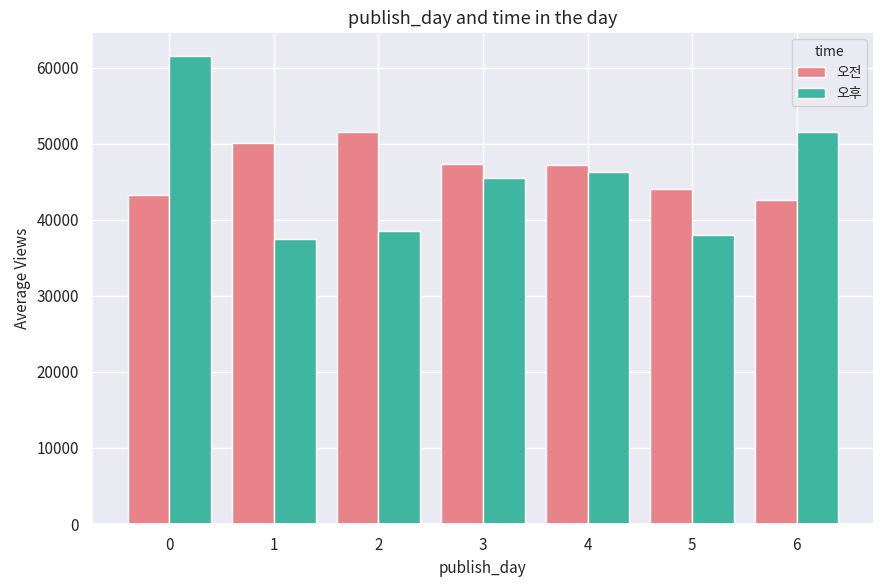

How many values in the 오전 series are below 47226?

3